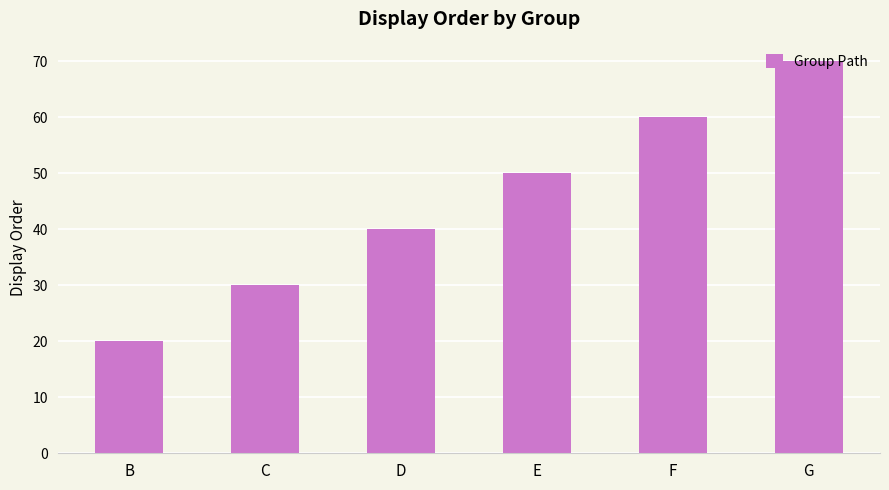

Is it true that the value at F is 60?

True